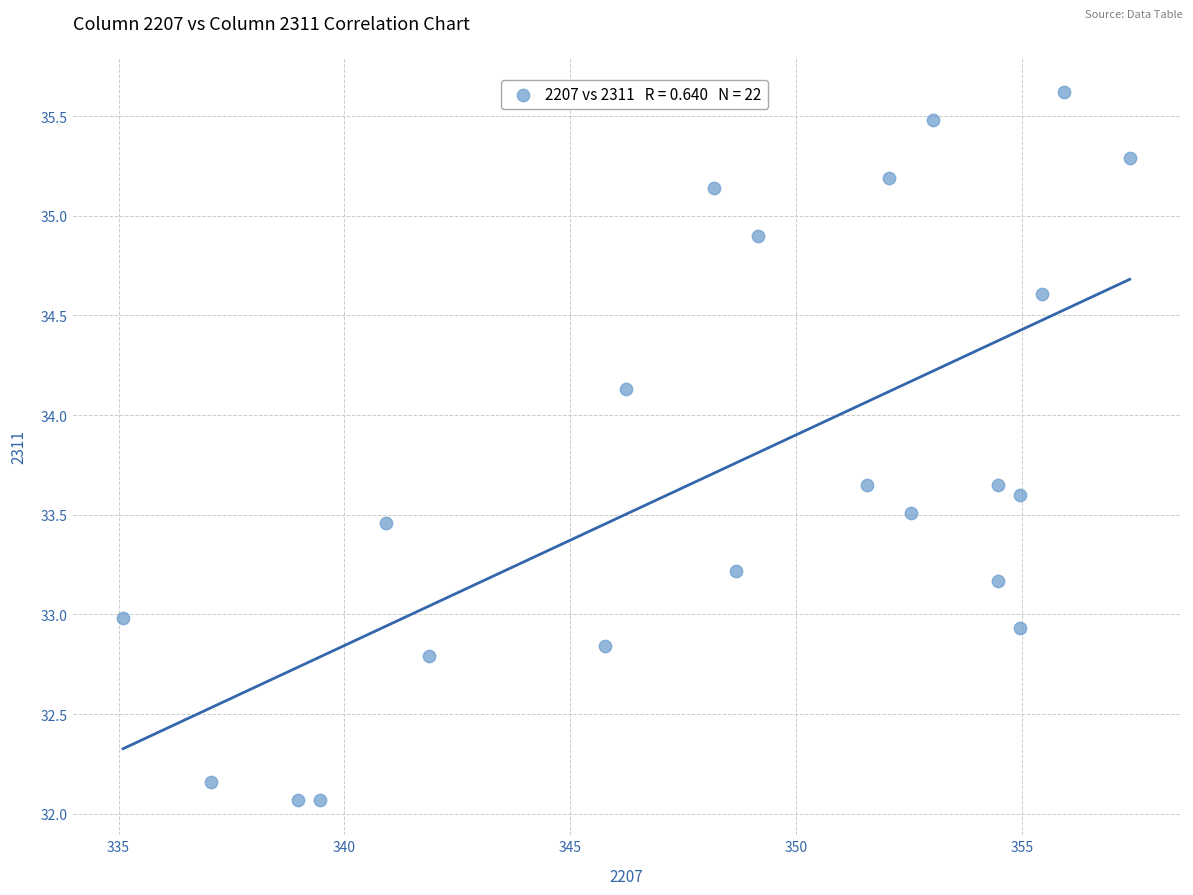

What is the range of X values (max minus min)?

22.3